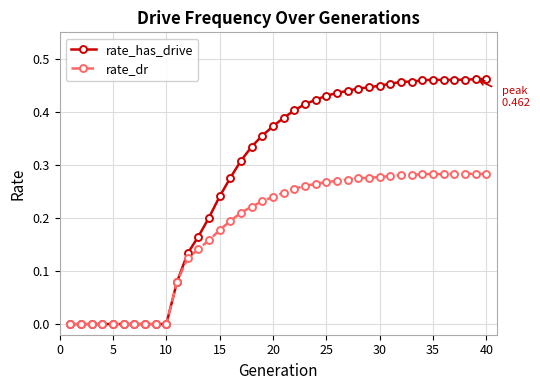

Which series has the largest range (max minus min)?

rate_has_drive